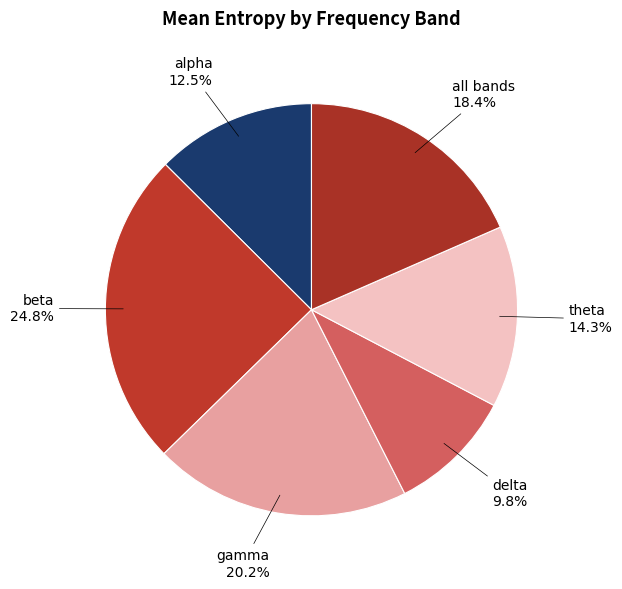

How many slices are in this pie chart?

6